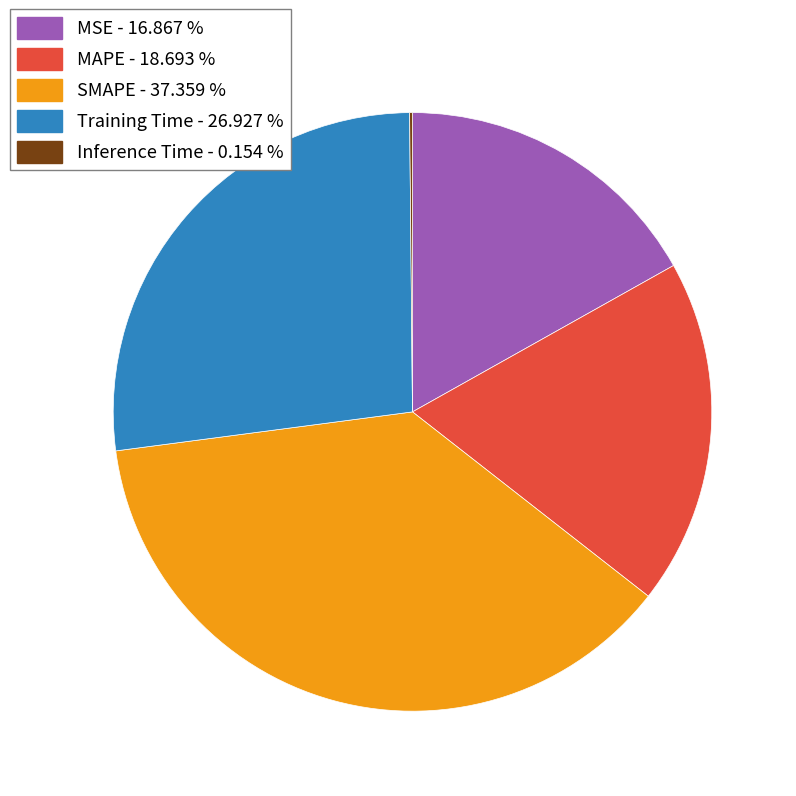

Is there any slice that represents more than half of the pie?

No